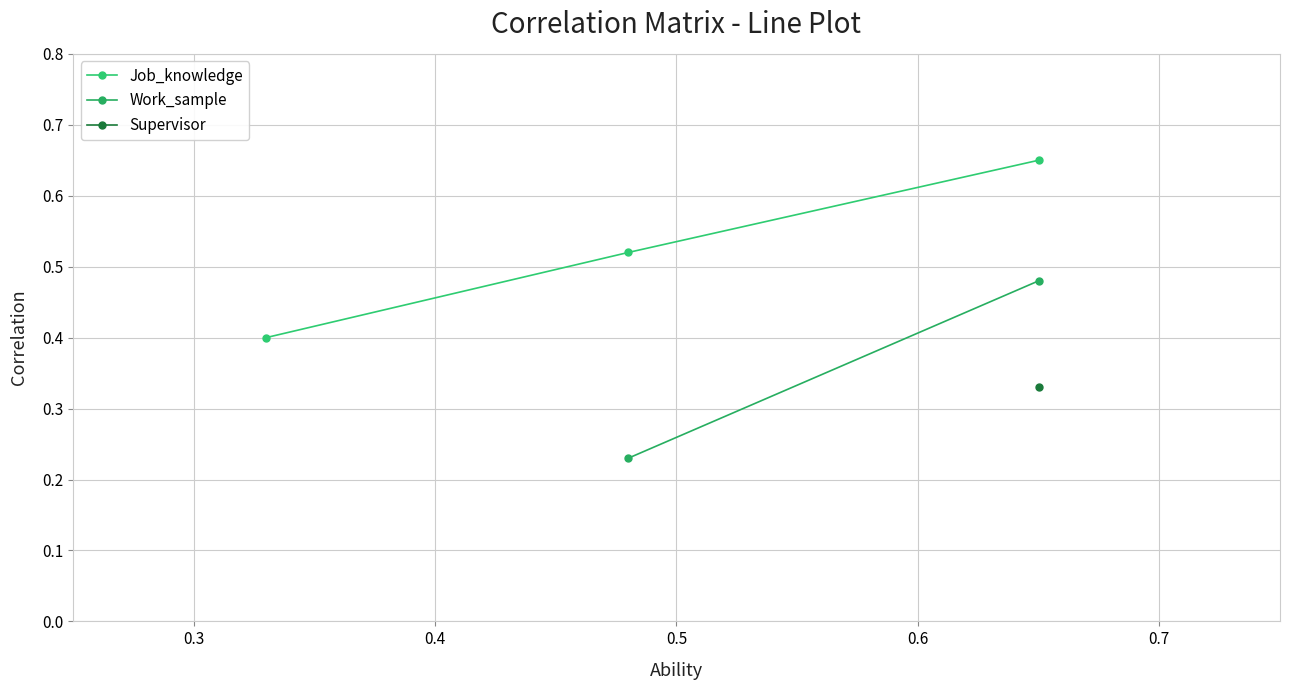

What is the difference between the maximum and minimum values?

0.2